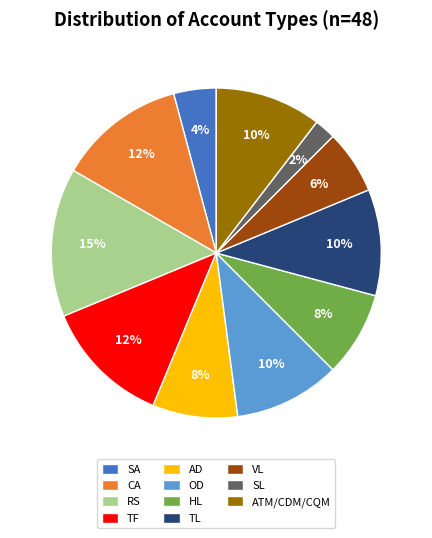

How many segments does this pie chart have?

11